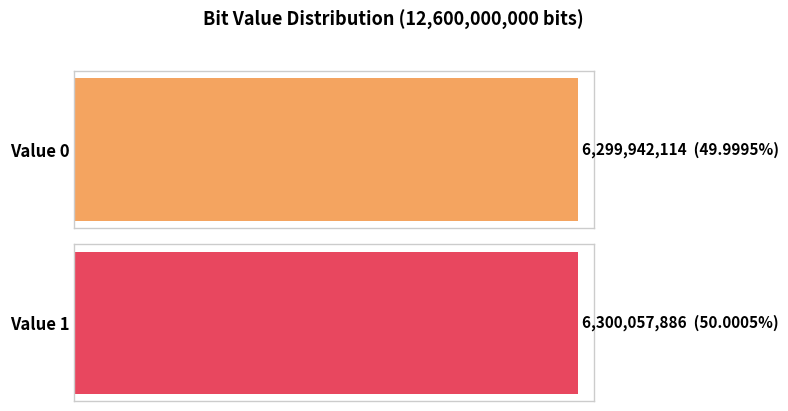

At which category is the sum across all series the highest?

1